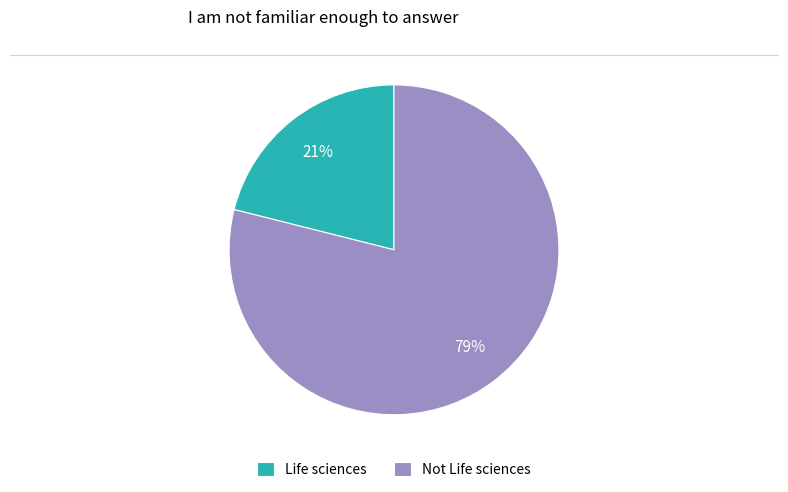

Which category has the biggest portion of the pie?

Not Life sciences